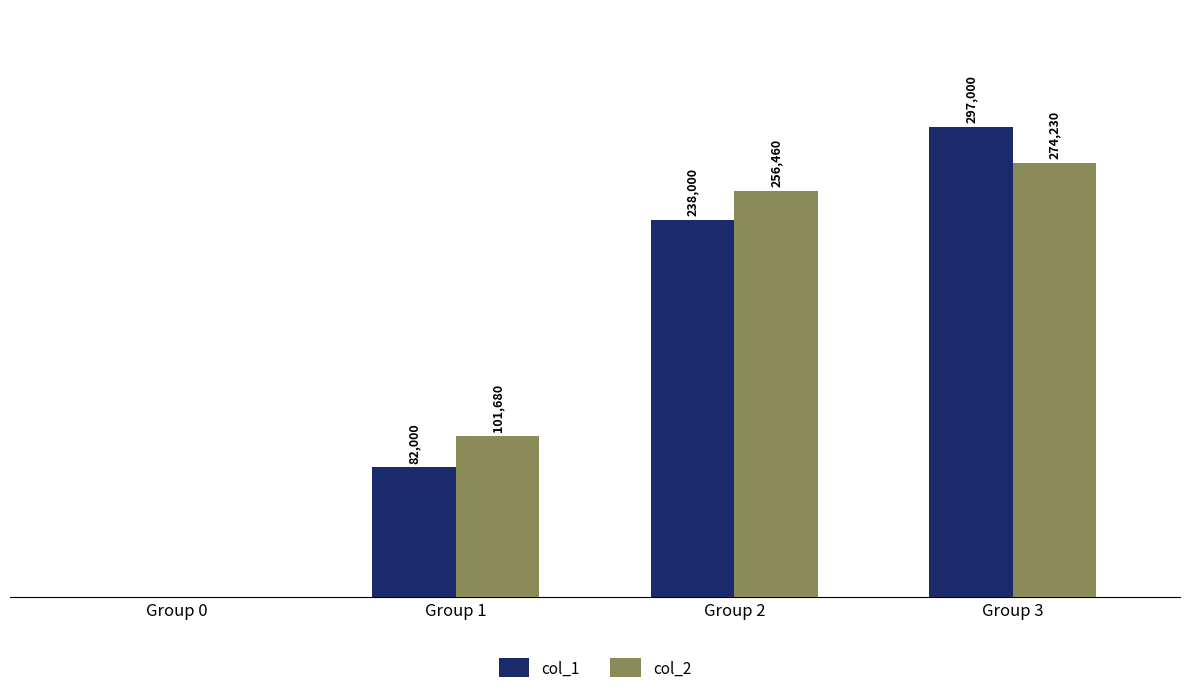

Is the value of col_2 at Group 2 greater than the value of col_1 at Group 1?

Yes